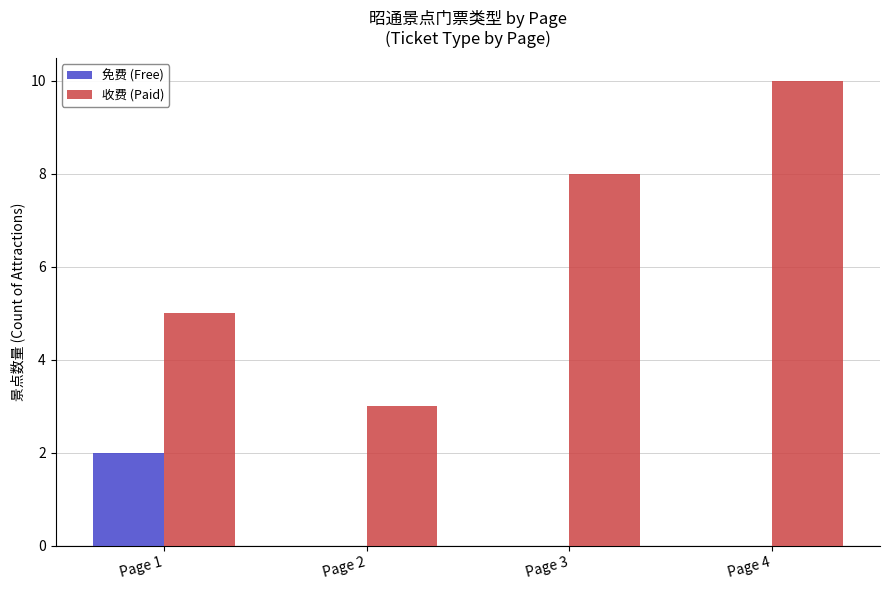

How many distinct data groups are displayed?

2